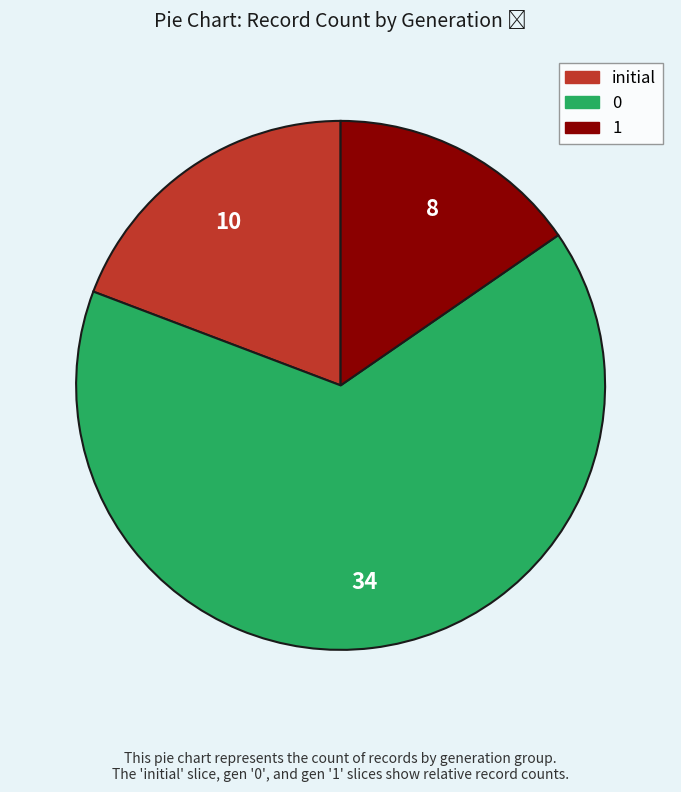

How many slices are in this pie chart?

3